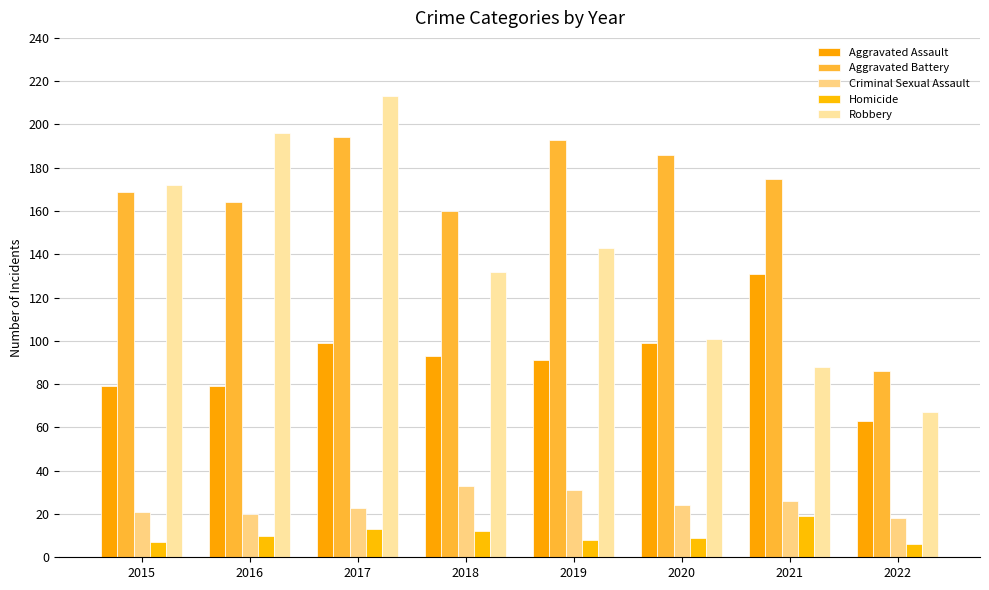

Which series has the largest total across all categories?

Aggravated Battery